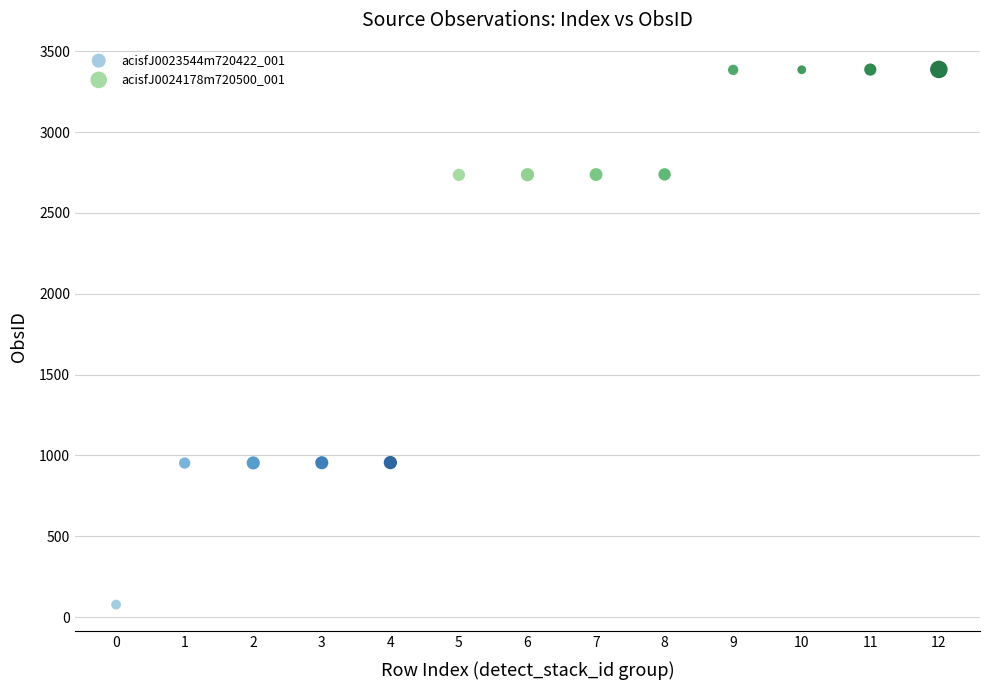

Which series has the widest spread of Y values?

acisfJ0023544m720422_001